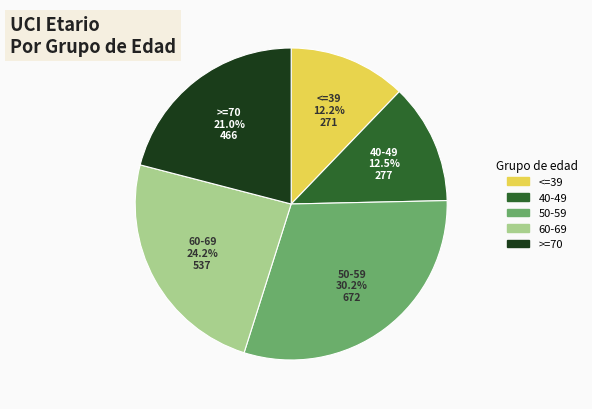

To the nearest percent, what is the difference between the 40-49 and 50-59 slice percentages?

18%